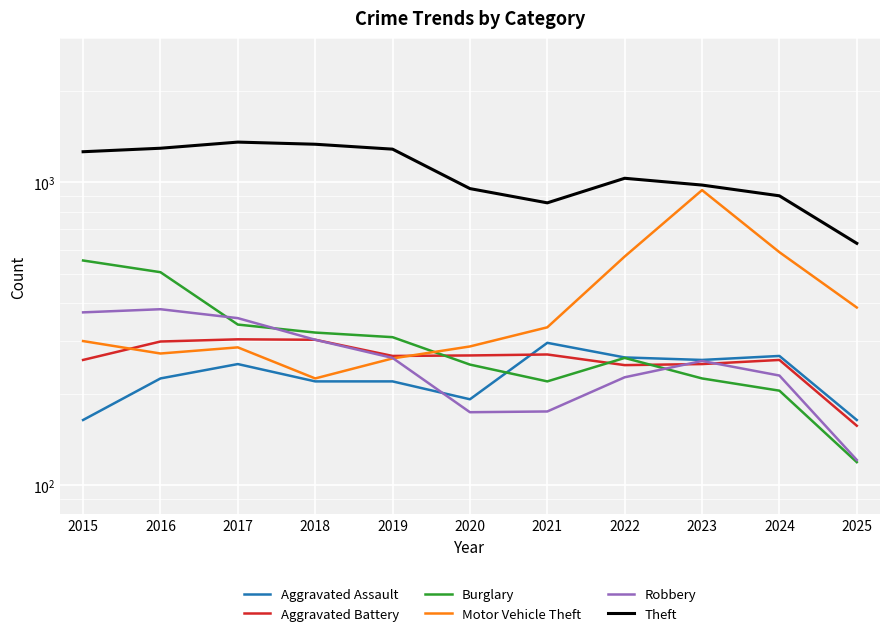

What is the value of the Aggravated Battery point at the 8th from the left?

249